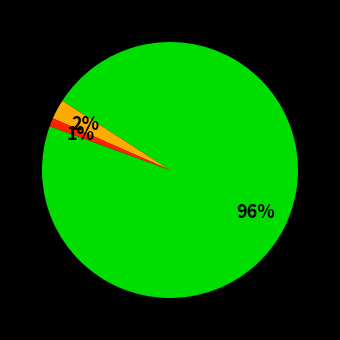

How many segments does this pie chart have?

3